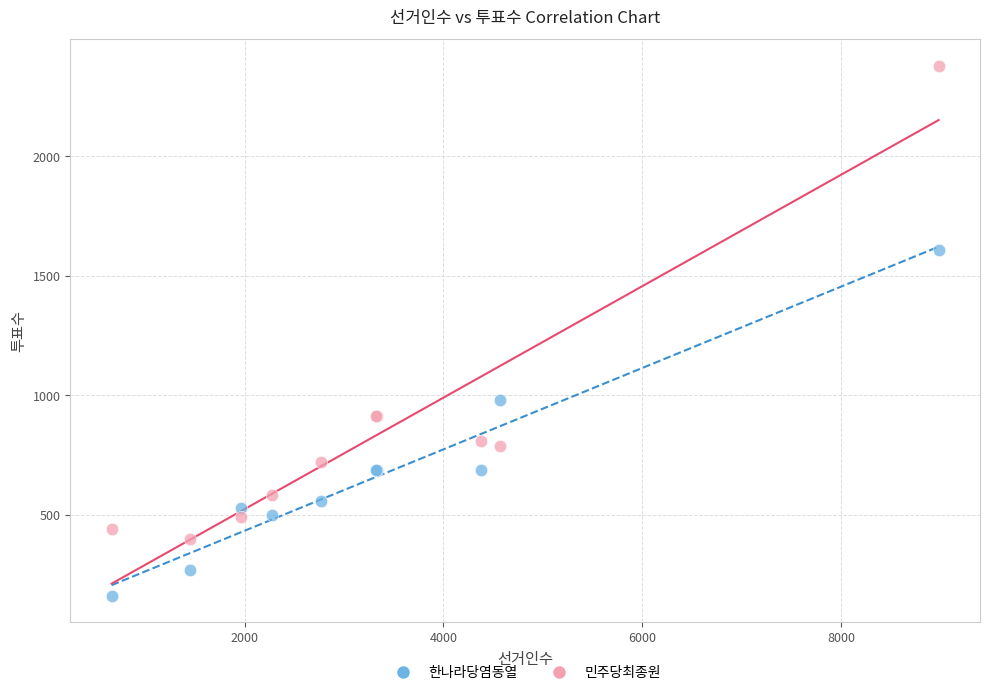

Which series contains the lowest Y value?

한나라당염동열